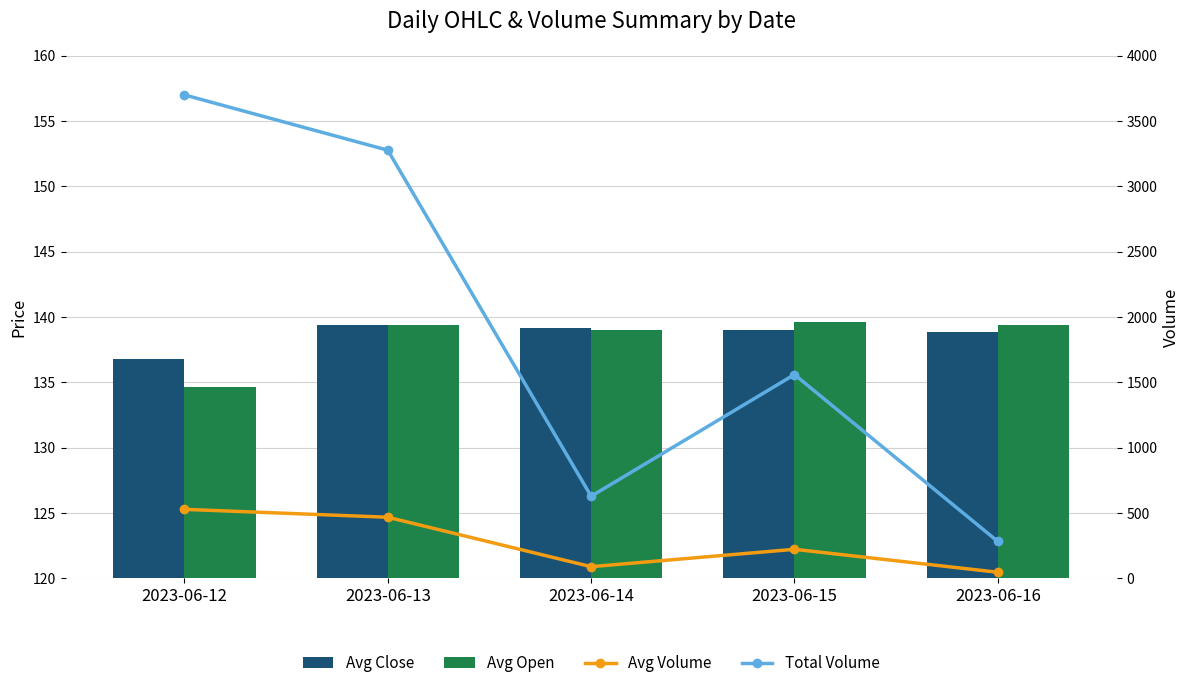

At 2023-06-14, list the series in order from largest to smallest.

Total Volume, Avg Close, Avg Open, Avg Volume